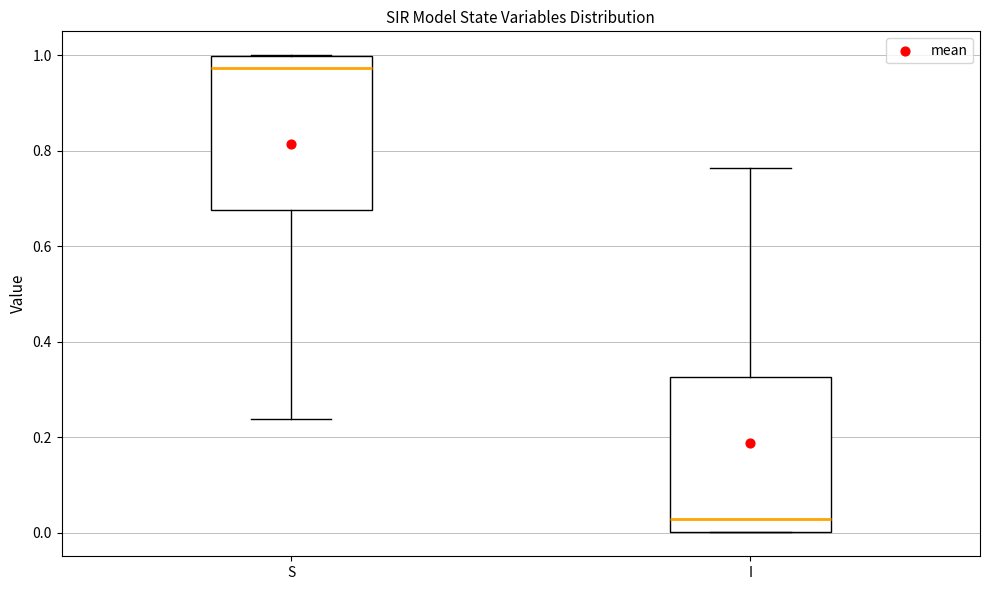

Reading left to right, transcribe this box plot: for each box, give where its median line is, the range the box spans, and where its two whiskers end, as read against the y-axis. The values are not printed on the chart, so give them approximately, as read against the axis.

S: median 0.98, box 0.68 to 1.00, whiskers 0.24 to 1.00
I: median 0.02, box 0.00 to 0.32, whiskers 0.00 to 0.76